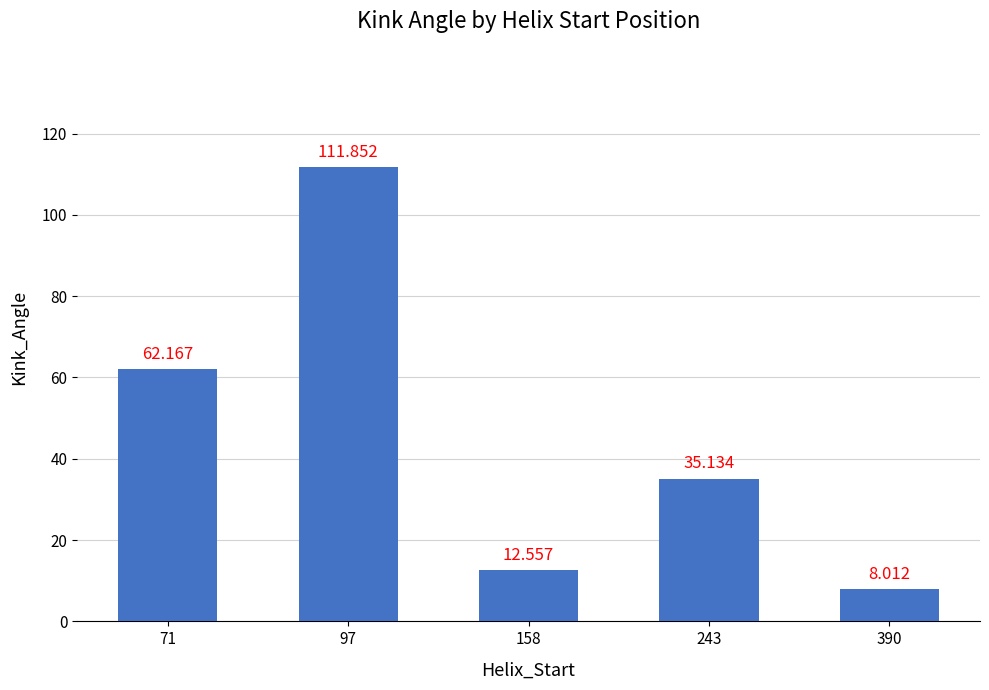

What is the sum of the values at 243 and 97?

147.0